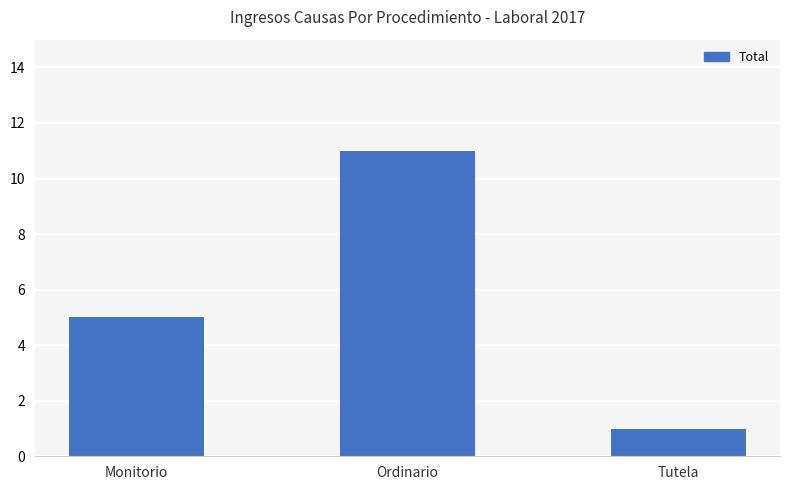

What is the greatest value displayed?

11